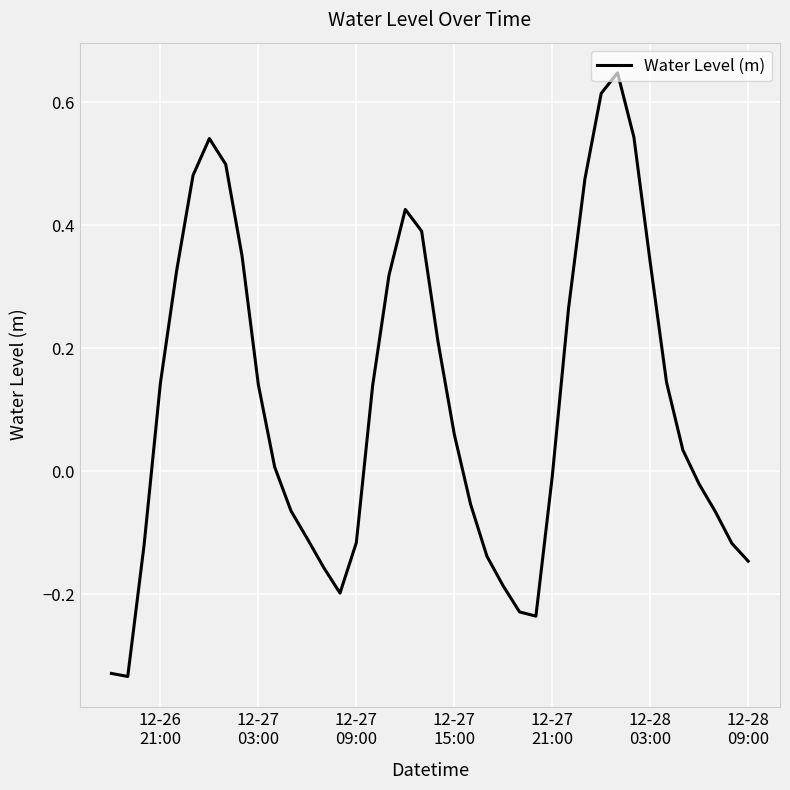

How many lines are shown in the chart?

1